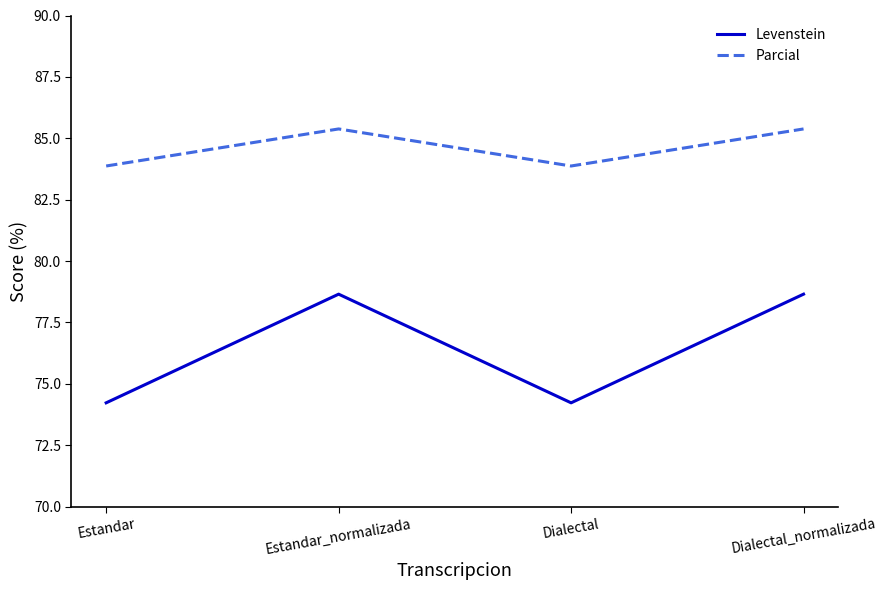

List the series in order of their overall mean, lowest first.

Levenstein, Parcial